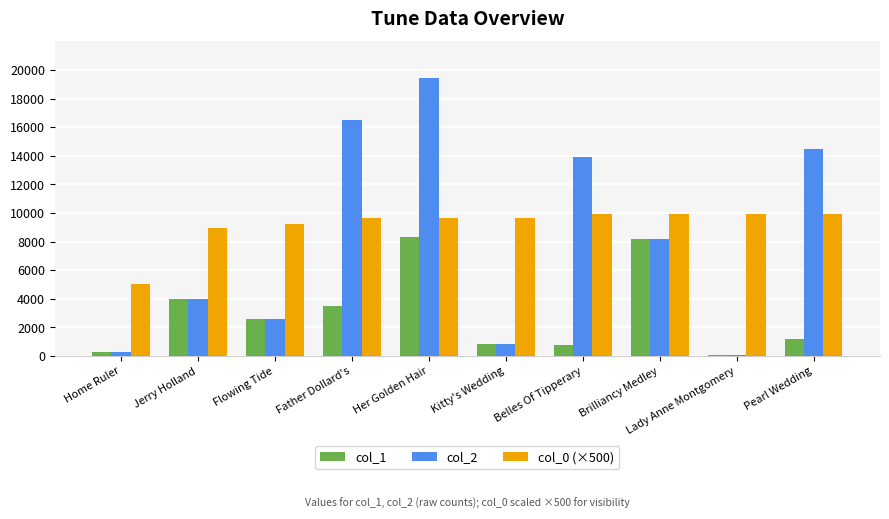

Is it true that col_2 equals 21848.9 at Belles Of Tipperary?

False